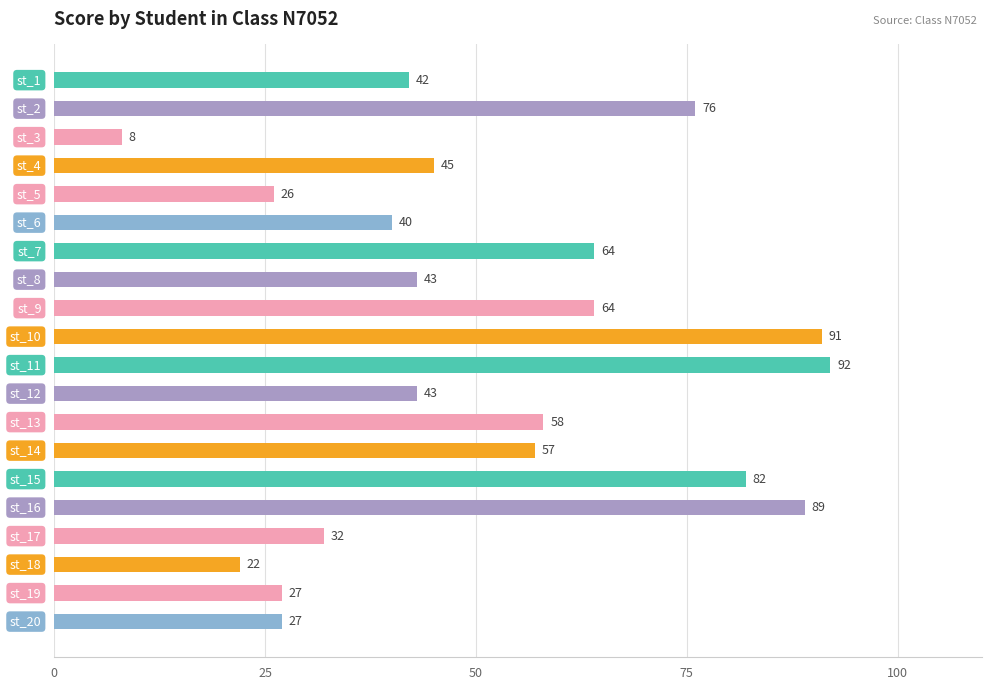

What is the minimum value shown in the chart?

8